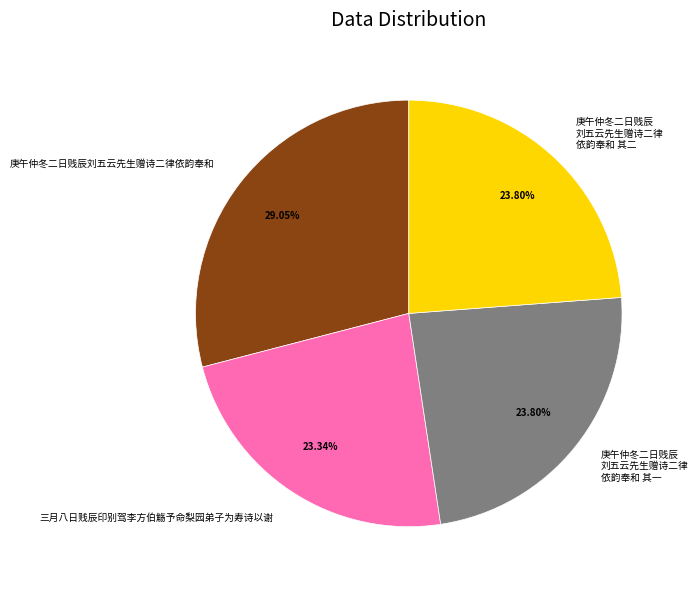

Does any single category account for the majority?

No